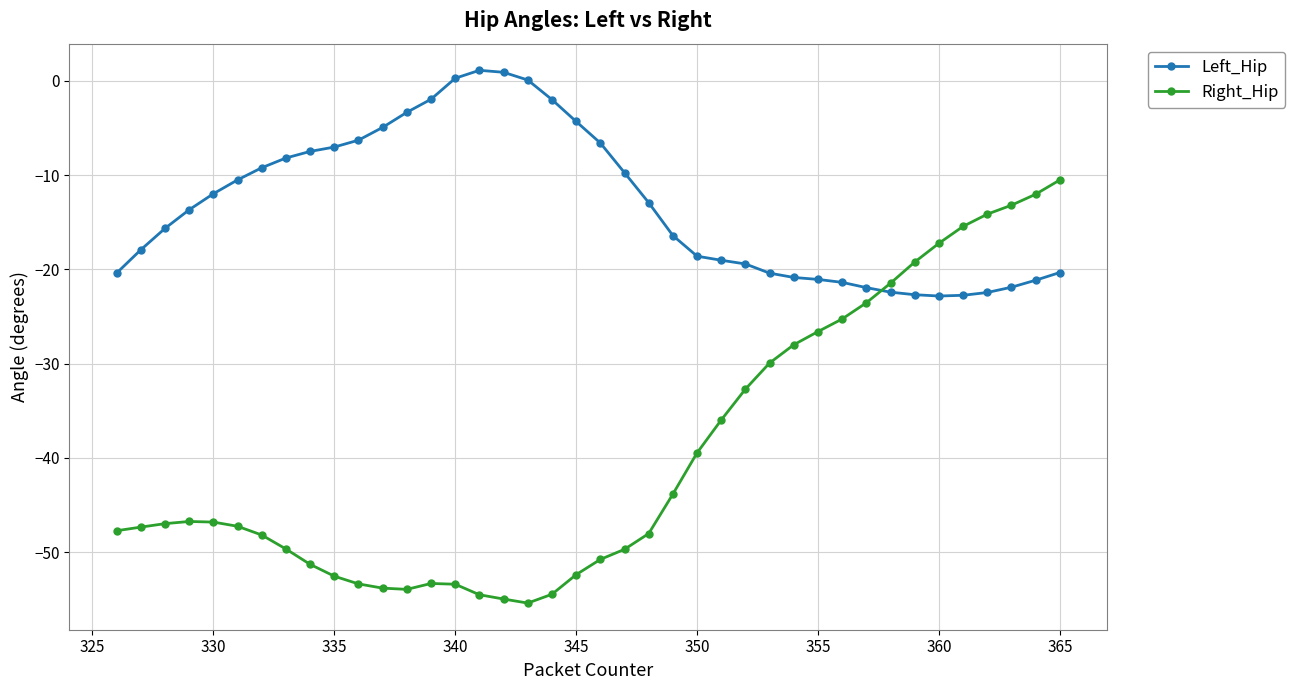

How many lines are shown in the chart?

2